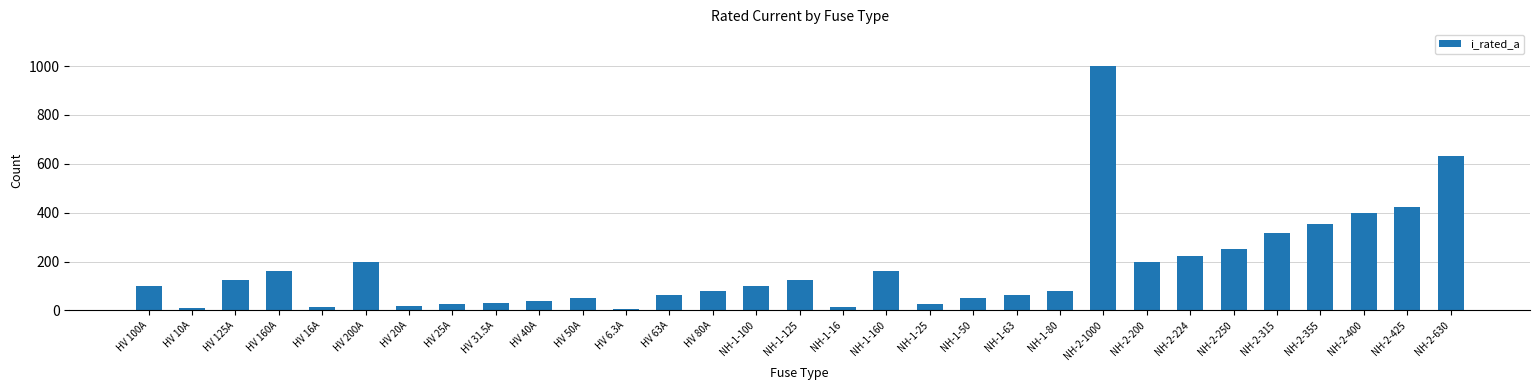

Where is the data nearest to the value 503?

NH-2-425